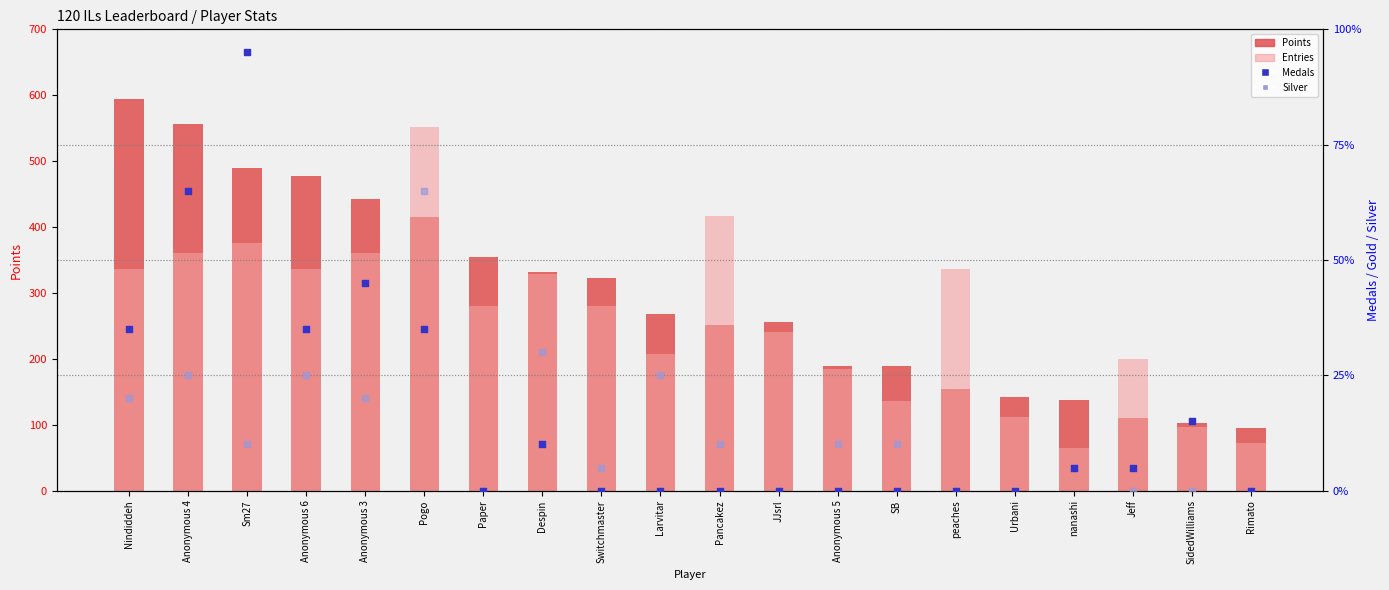

At which category is the sum across all series the highest?

Pogo